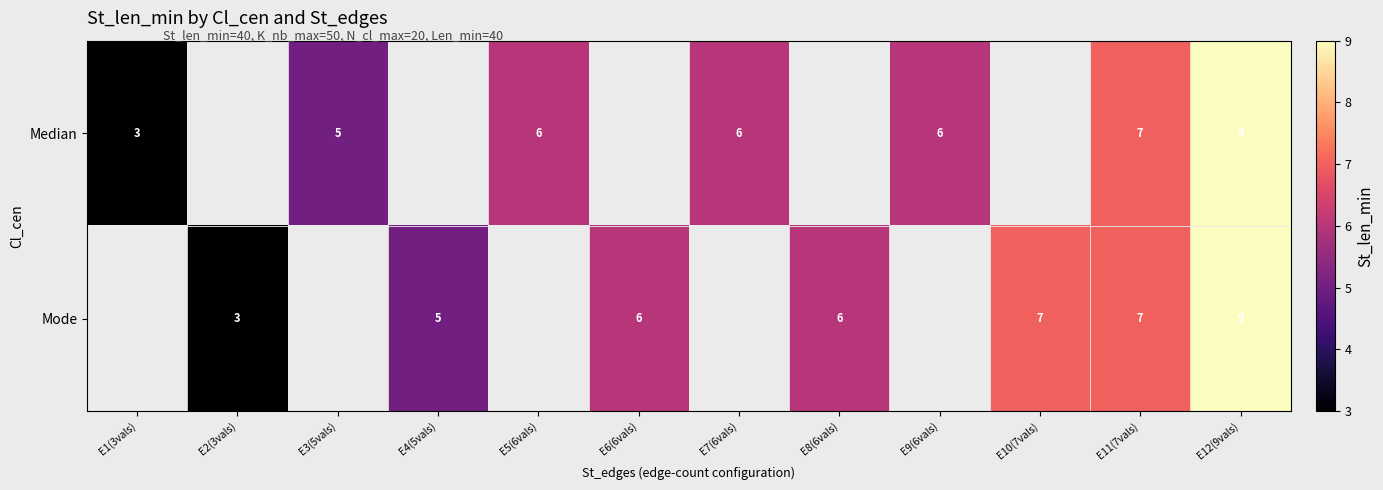

Which category has the highest value across all series?

E12(9vals)